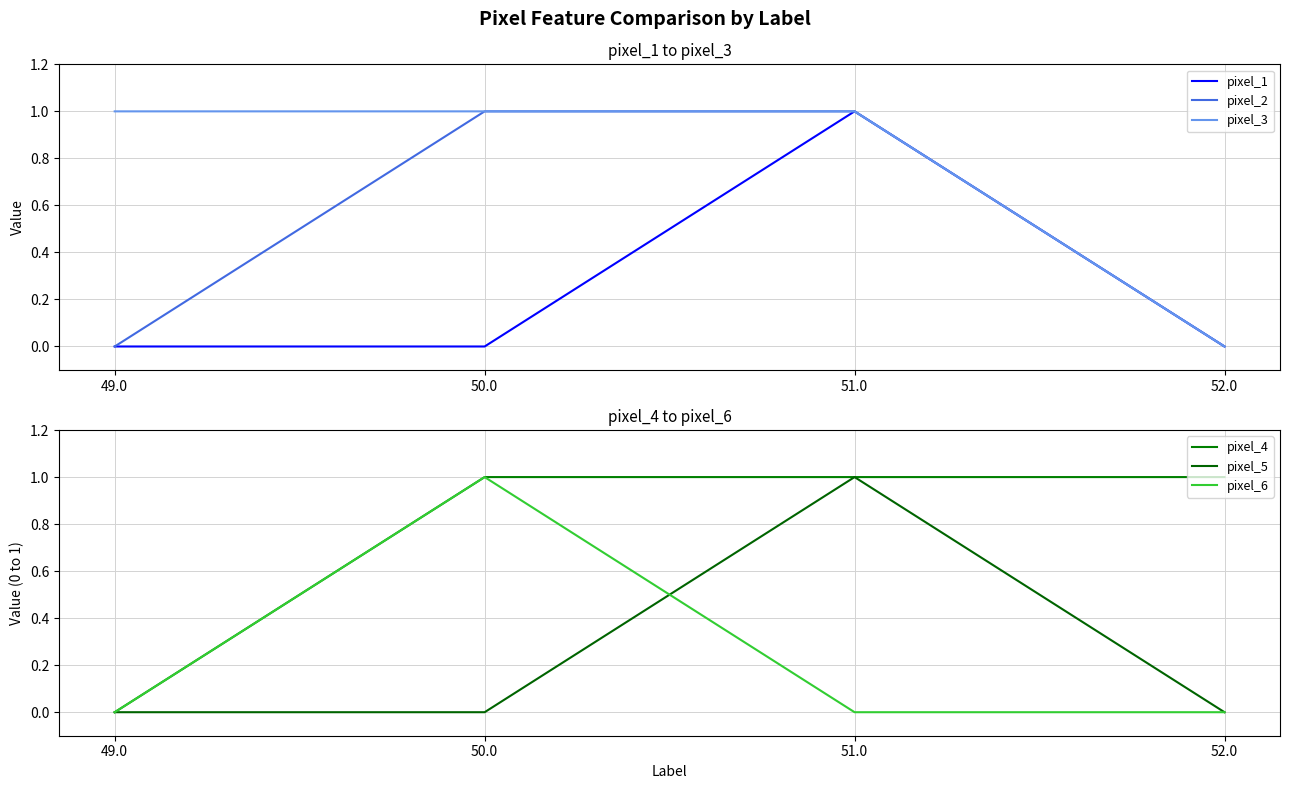

True or false: pixel_4 has more than 1 interior local peaks.

False